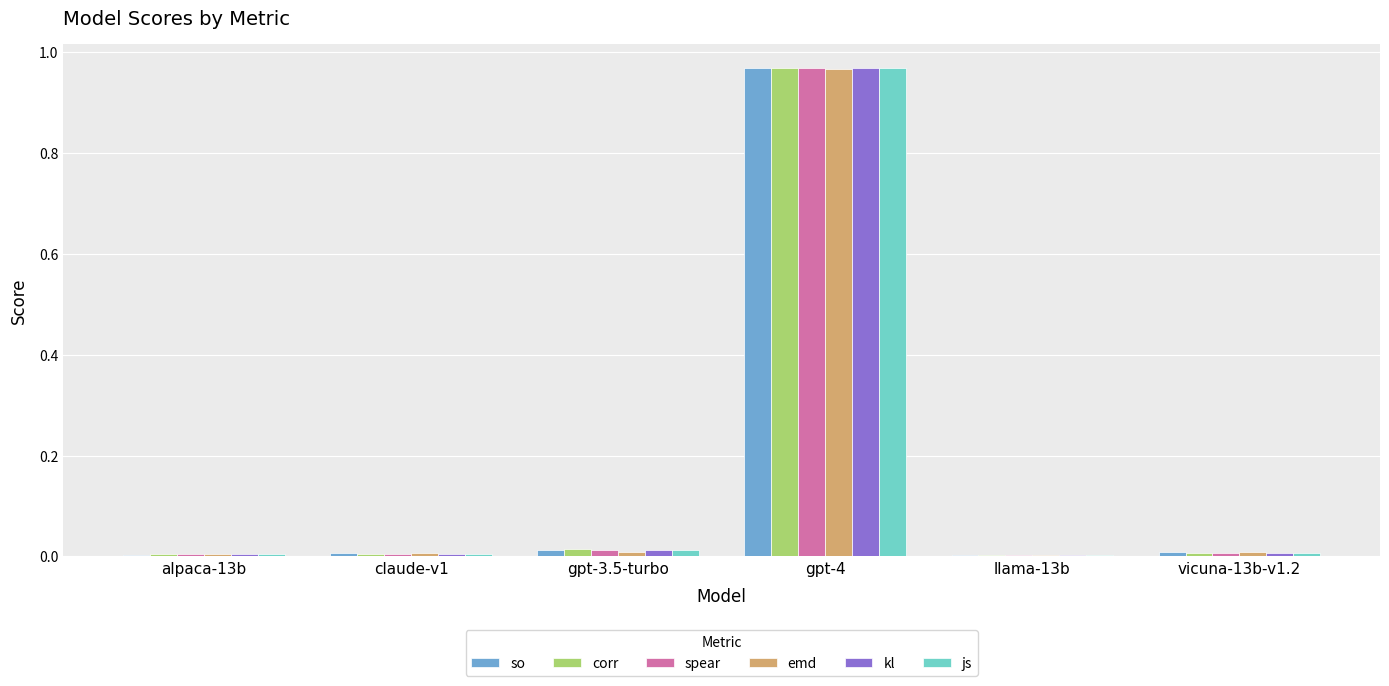

Which series changed the most between claude-v1 and gpt-4?

corr